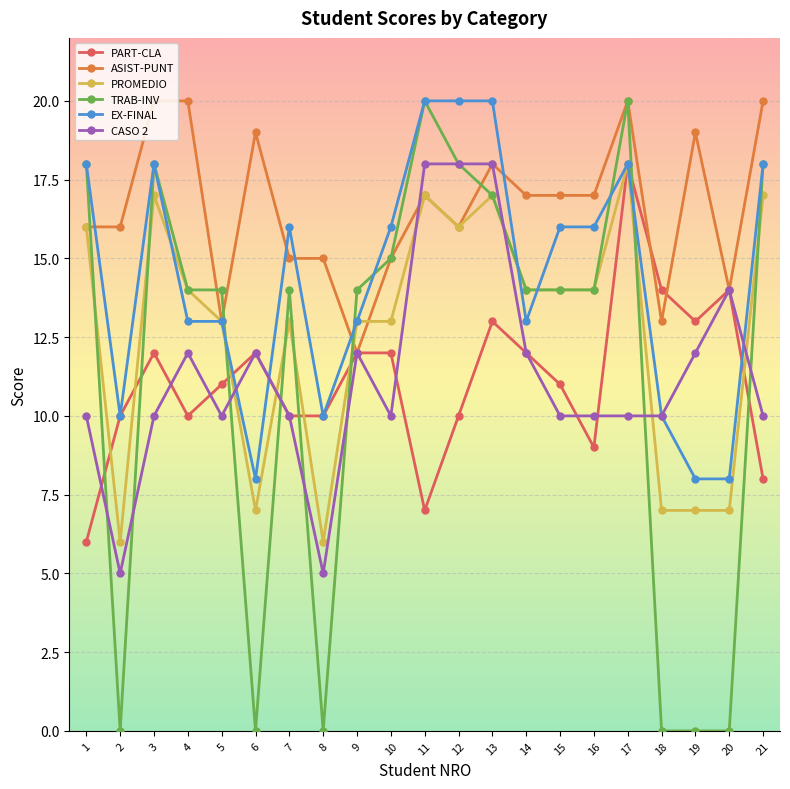

What value does the PROMEDIO series have at 1?

16